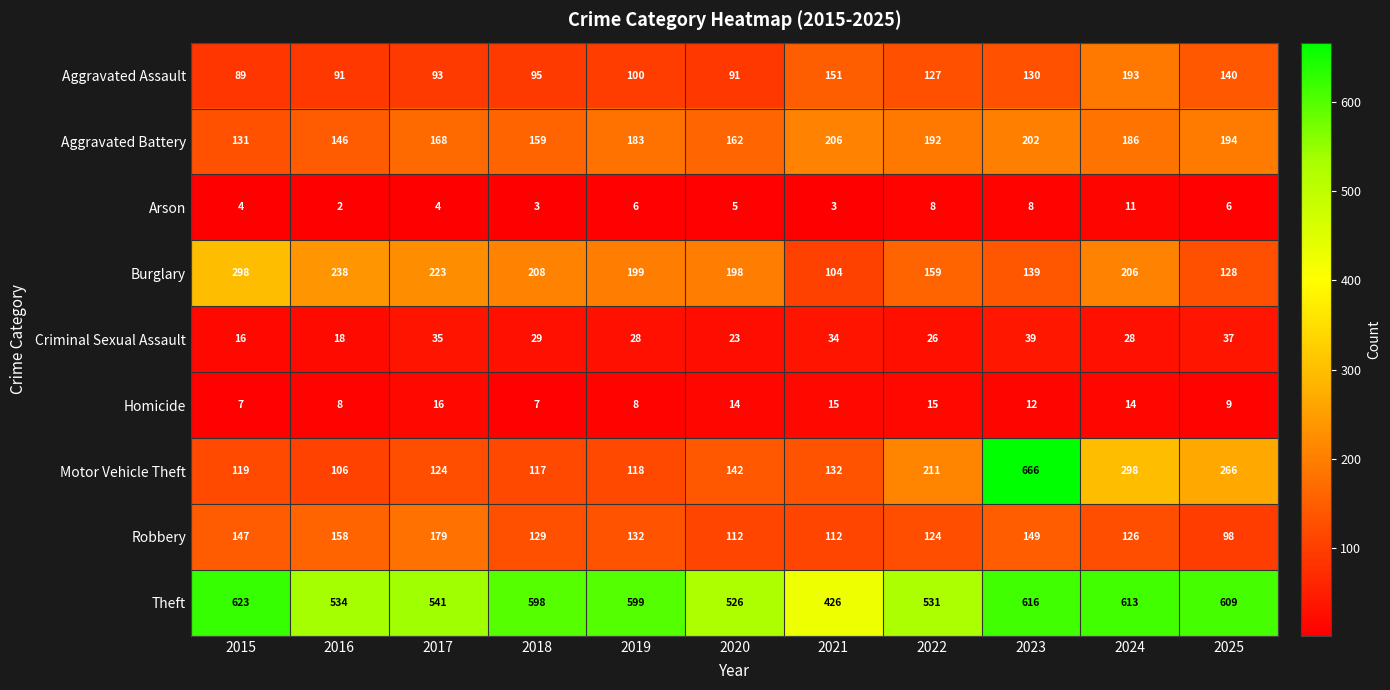

What is the total value across all series at 2025?

1487